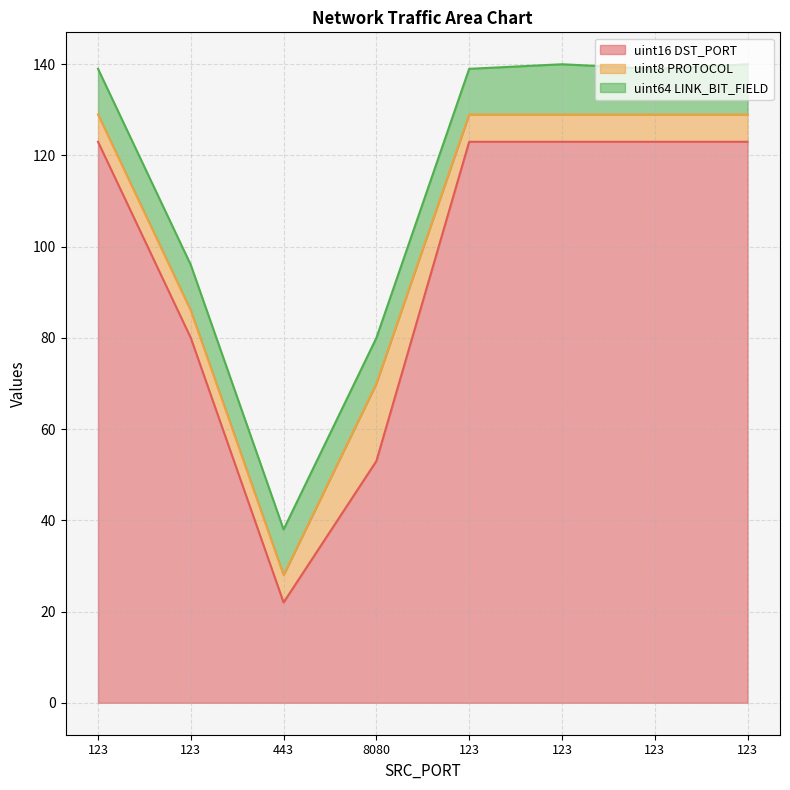

In uint16 DST_PORT, how many points are lower than both neighbors (excluding endpoints)?

1